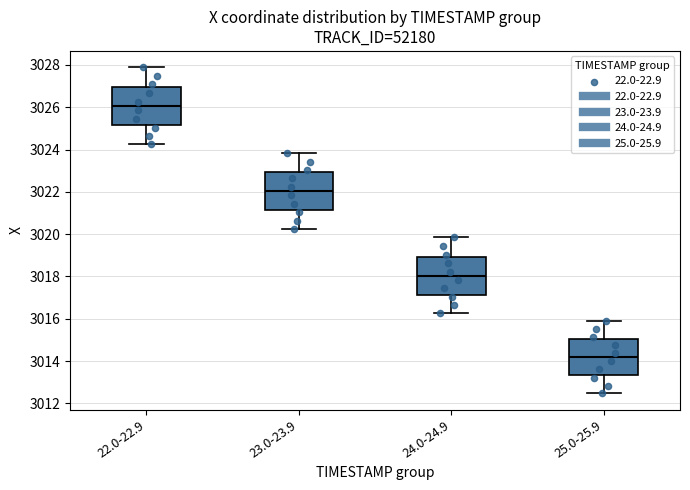

Which box has the lowest median line?

25.0-25.9